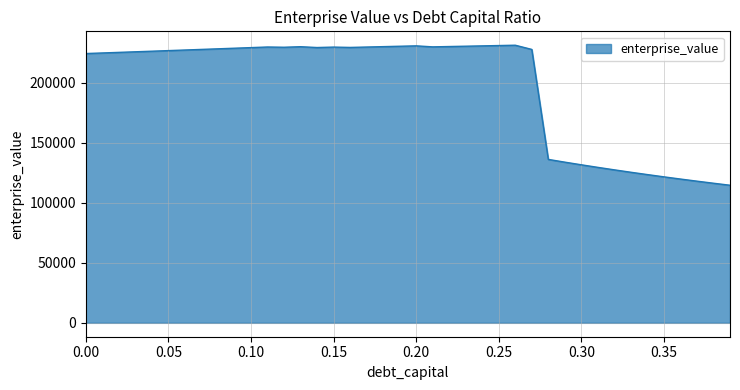

What is the minimum value shown in the chart?

114559.7